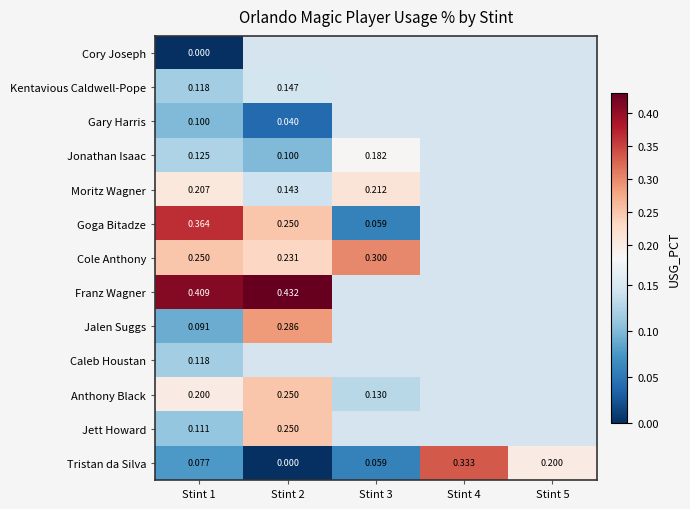

Which label corresponds to the smallest value in the chart?

Stint 1